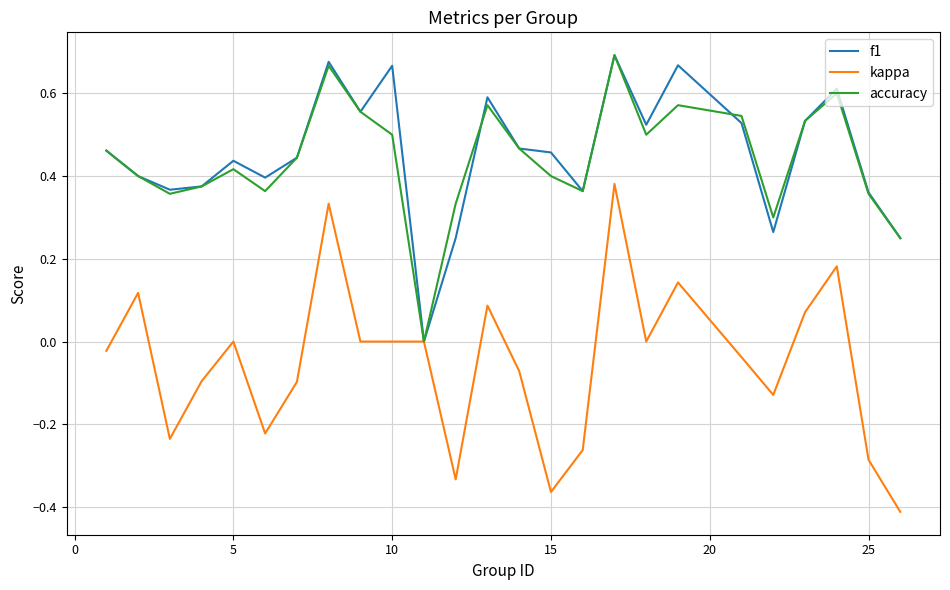

In accuracy, how many points are lower than both neighbors (excluding endpoints)?

6